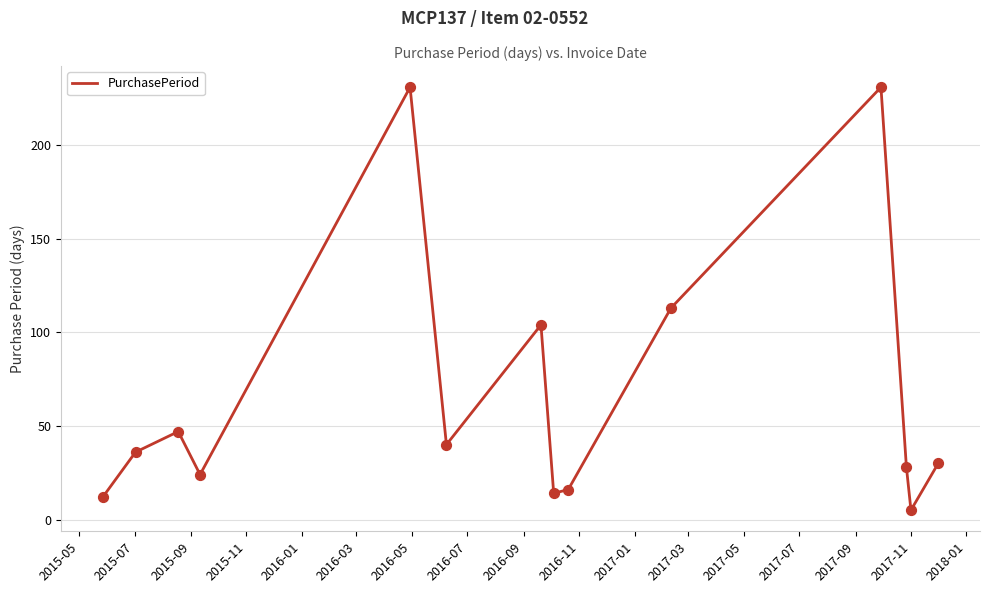

What is the difference between the maximum and minimum values?

226